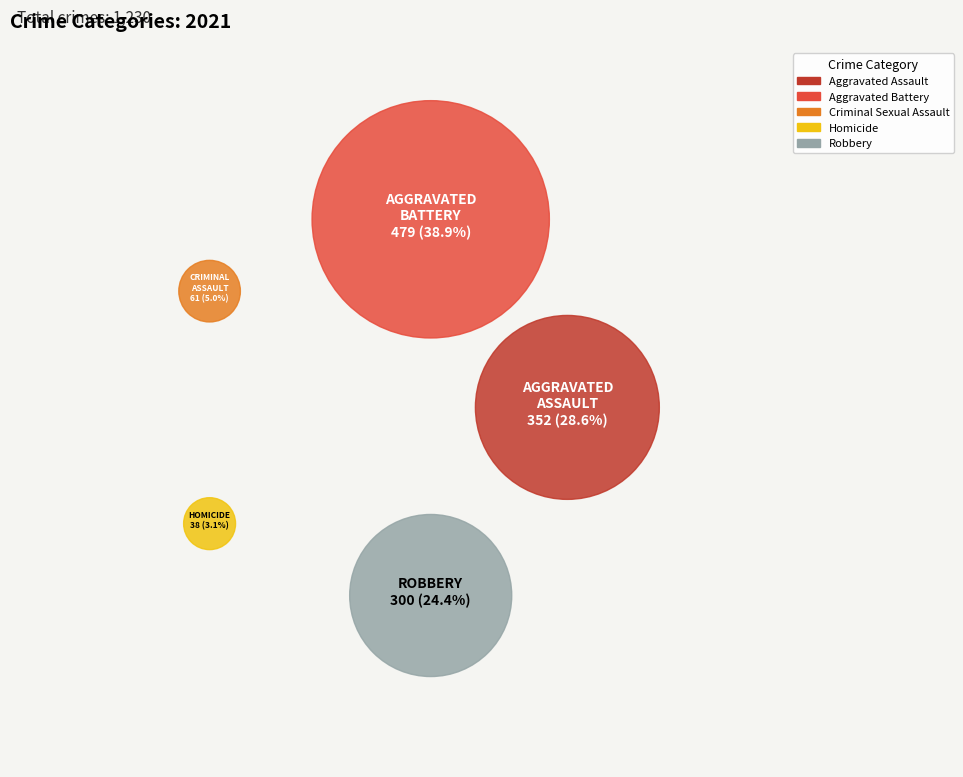

What is the ratio of the value at Homicide to the value at Aggravated Assault?

0.1